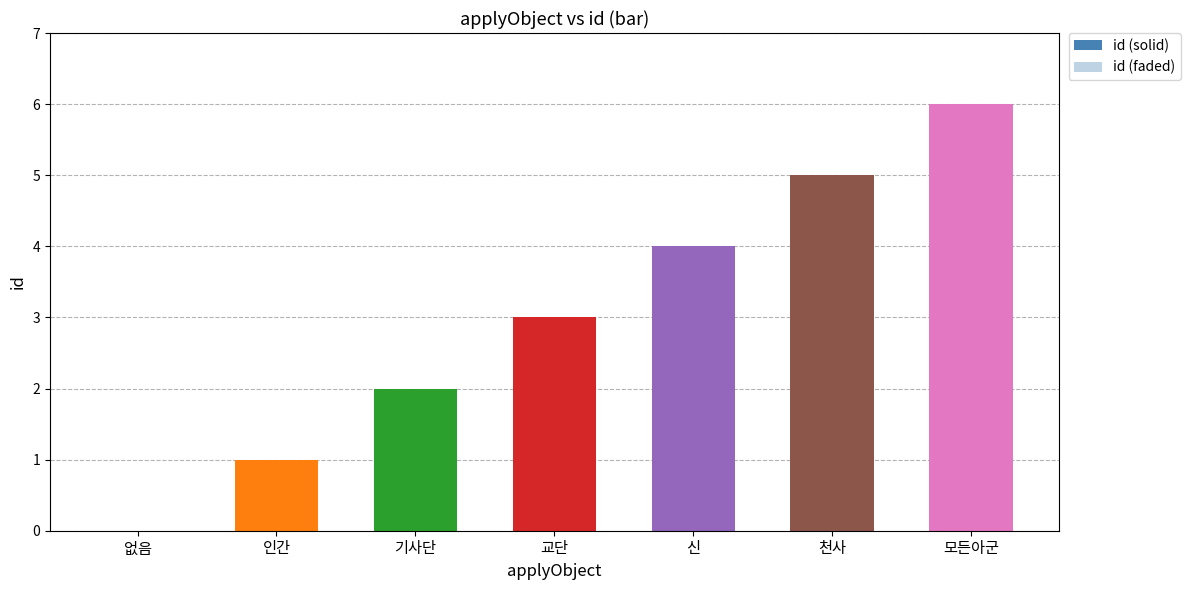

Between 신 and 인간, which is larger?

신